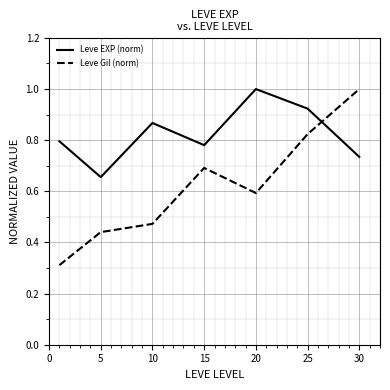

Which series has the largest total across all categories?

Leve EXP (norm)